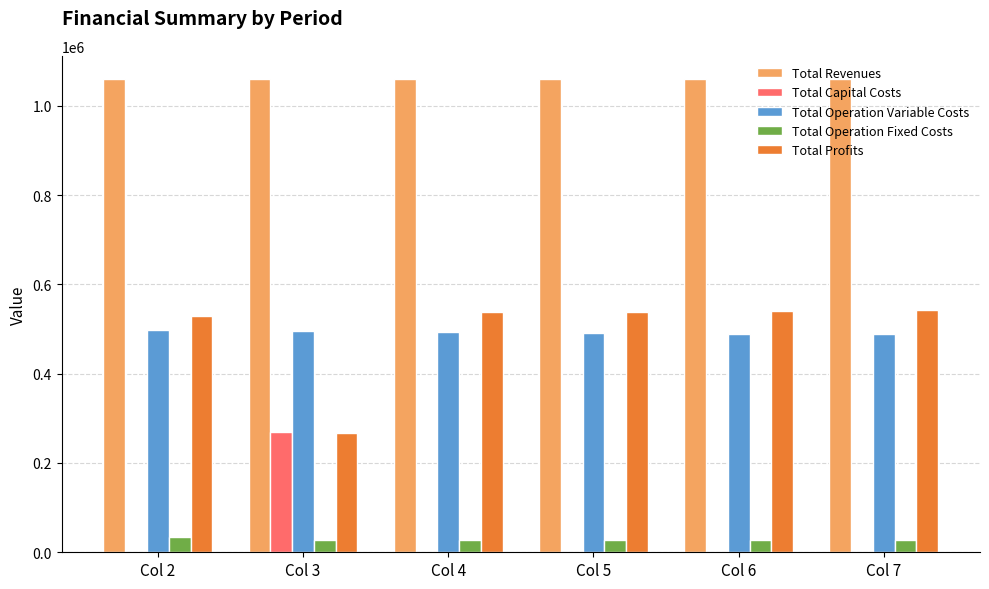

What is the sum of all Total Operation Variable Costs values?

2955621.3